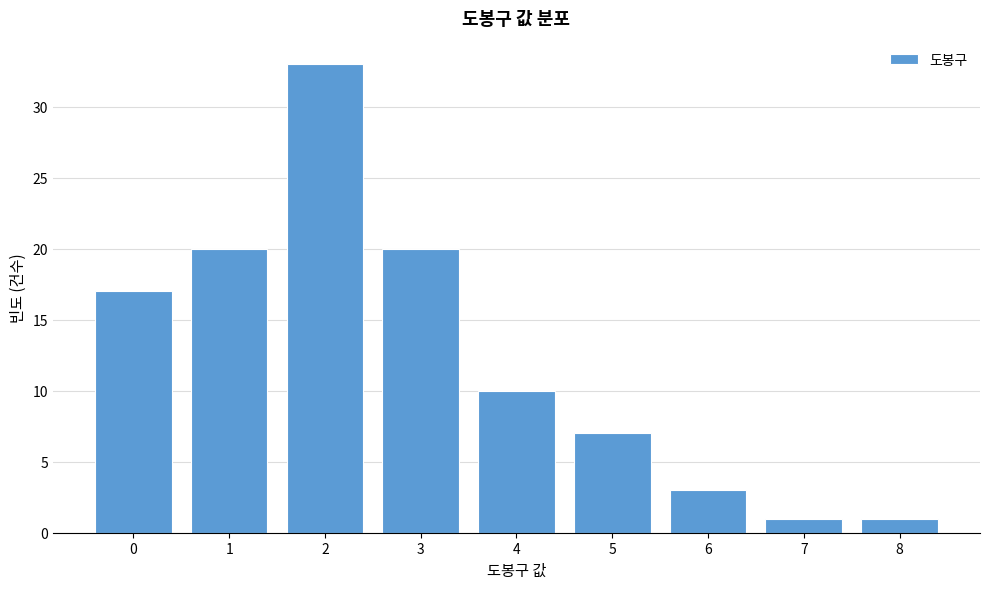

Reading left to right, extract all data points from this chart.

0=17	1=20	2=33	3=20	4=10	5=7	6=3	7=1	8=1